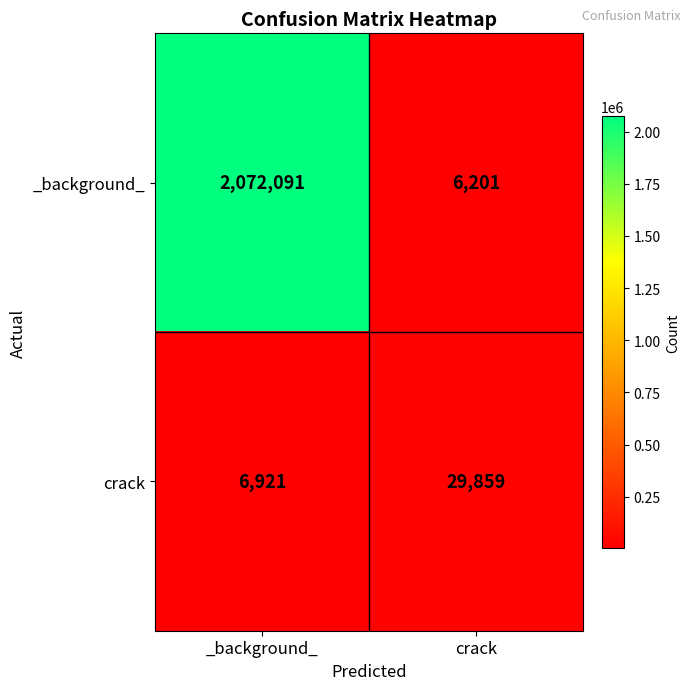

The _background_ series shows 2333 at crack. True or false?

False